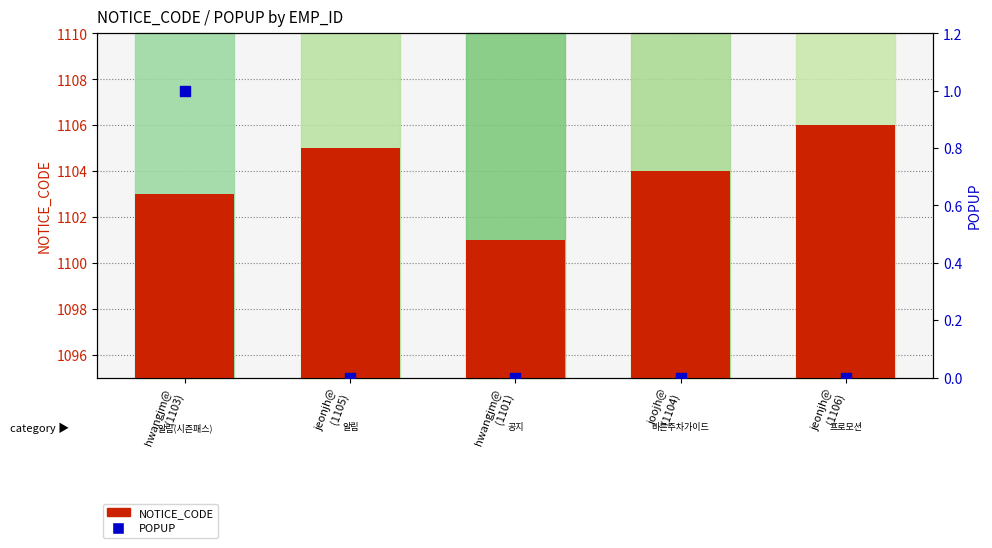

What are all the series names shown in the legend?

NOTICE_CODE, POPUP